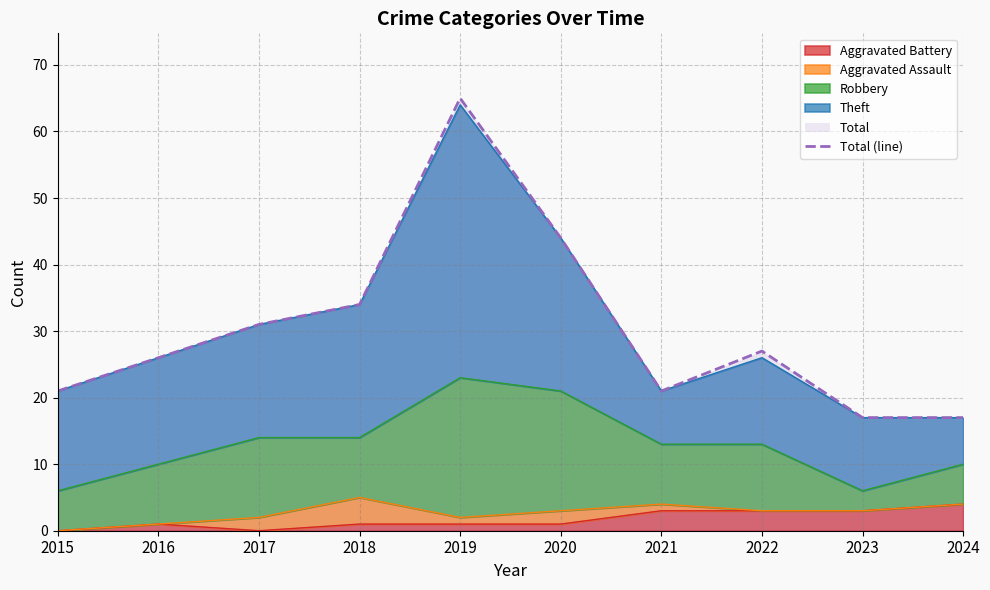

Which has a higher value, 2022 or 2019?

2019